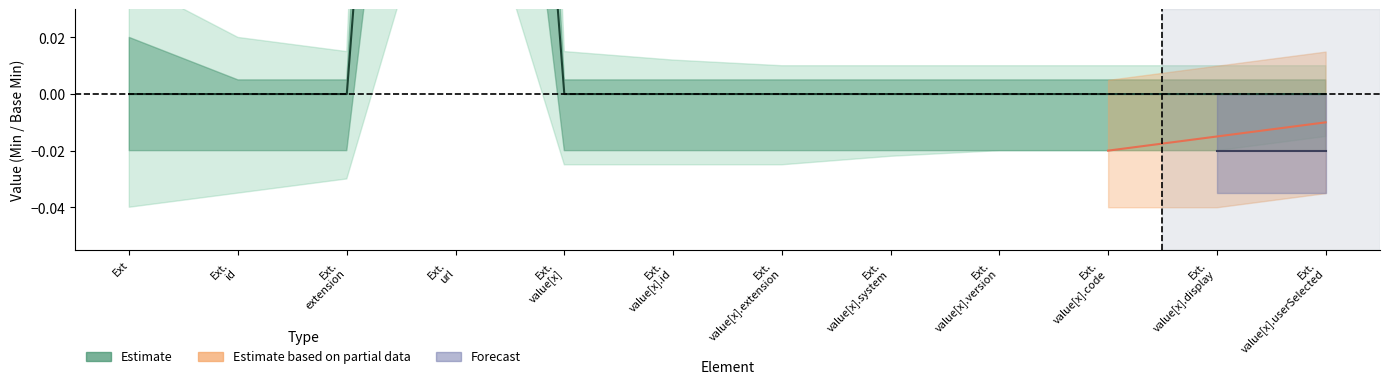

At which category does the data reach its first local peak?

Ext. url